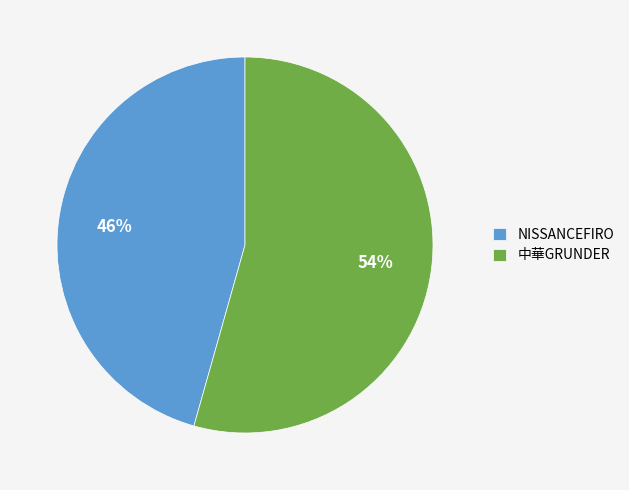

Do 中華GRUNDER and NISSANCEFIRO together represent more than half of the pie?

Yes